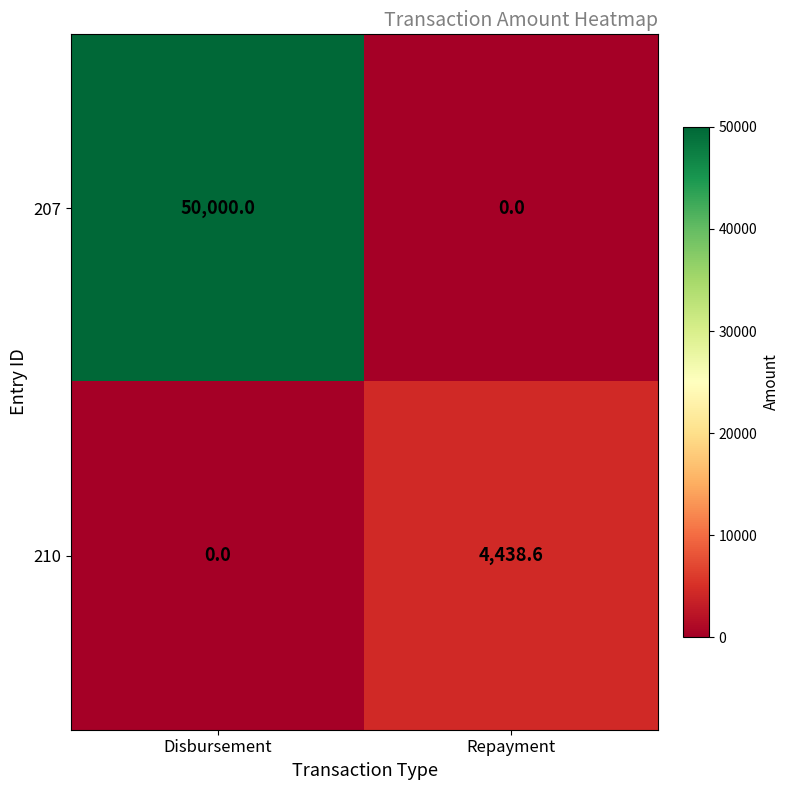

How many data points does each series have?

2